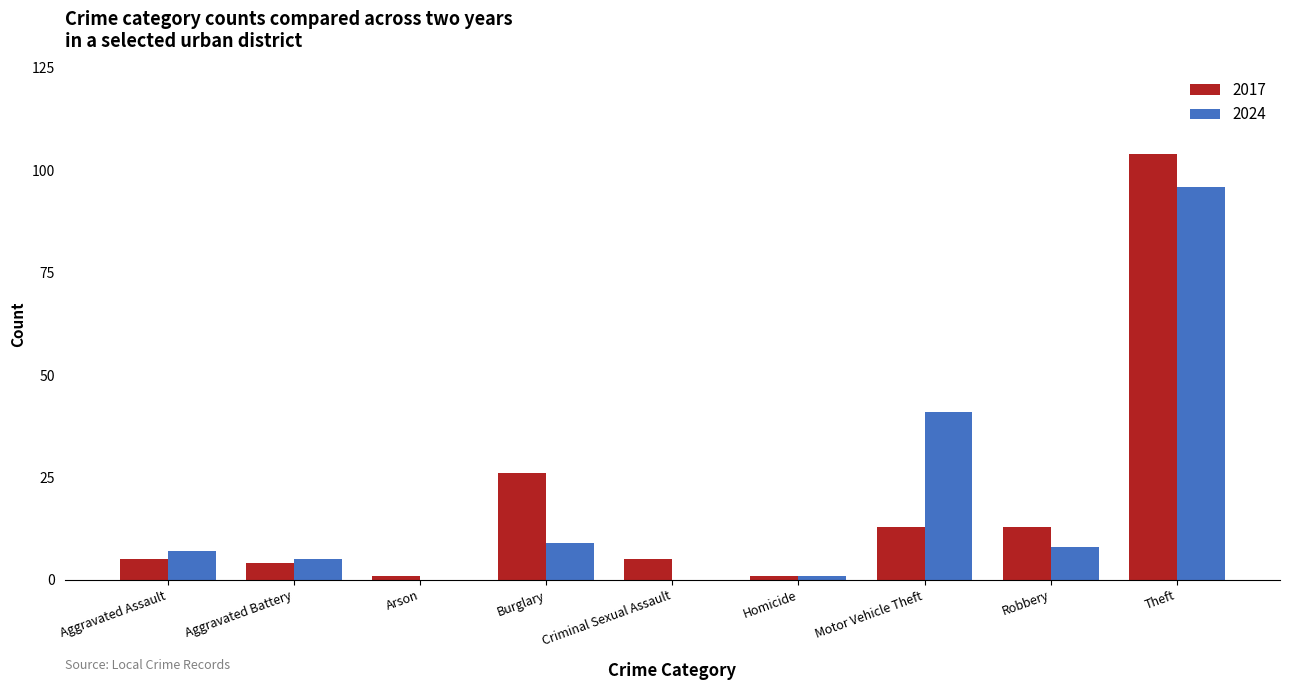

Read the 2024 value at Aggravated Battery.

5